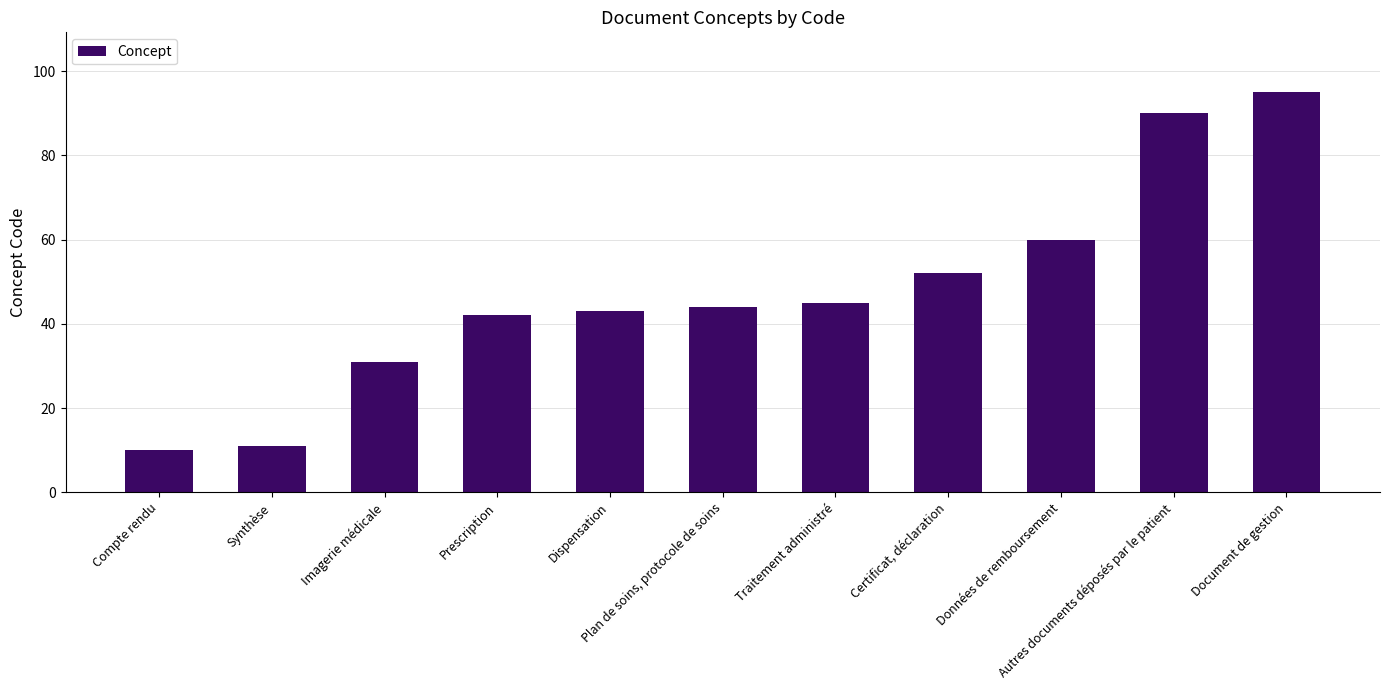

The chart shows a value of 95 at Document de gestion. True or false?

True